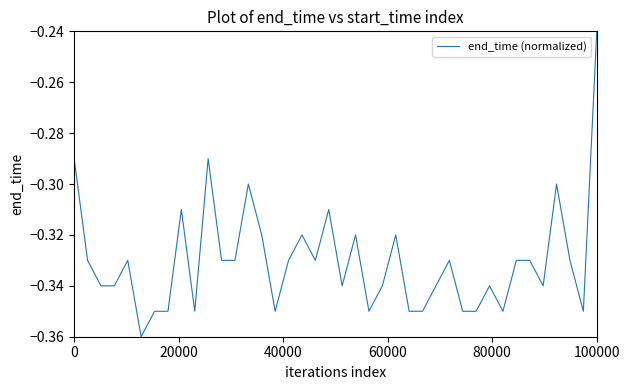

At which label is the value closest to 0?

100000